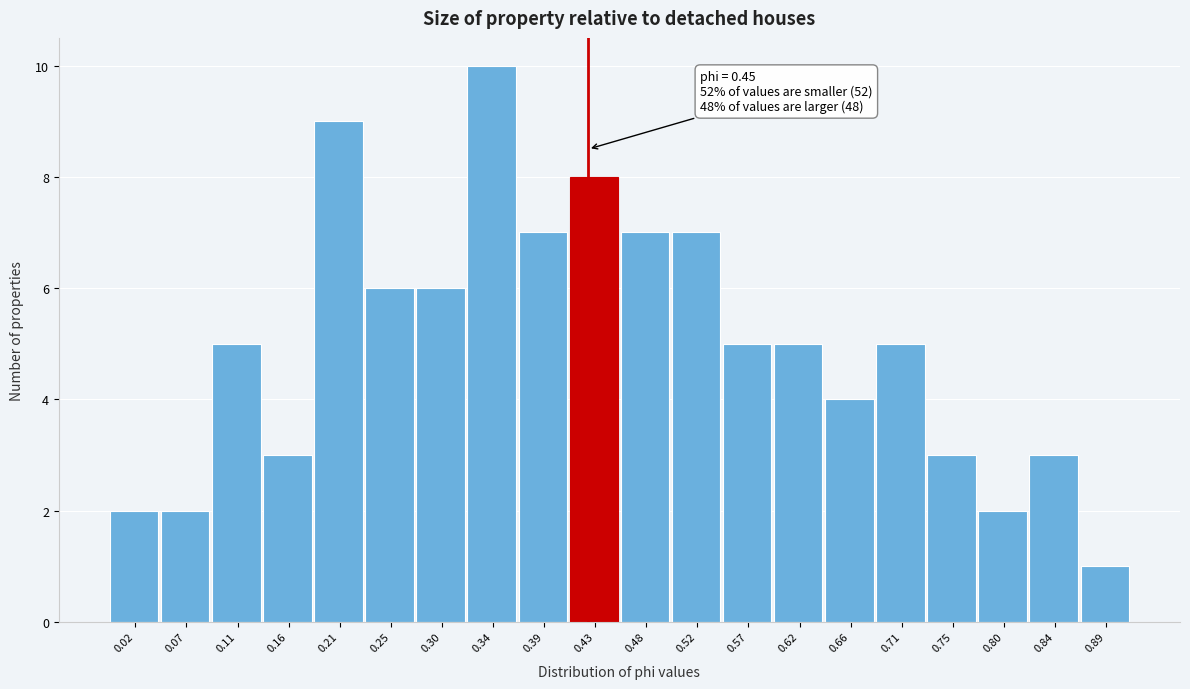

Reading right to left, what are all the values shown in this chart?

0.89=1	0.84=3	0.80=2	0.75=3	0.71=5	0.66=4	0.62=5	0.57=5	0.52=7	0.48=7	0.43=8	0.39=7	0.34=10	0.30=6	0.25=6	0.21=9	0.16=3	0.11=5	0.07=2	0.02=2